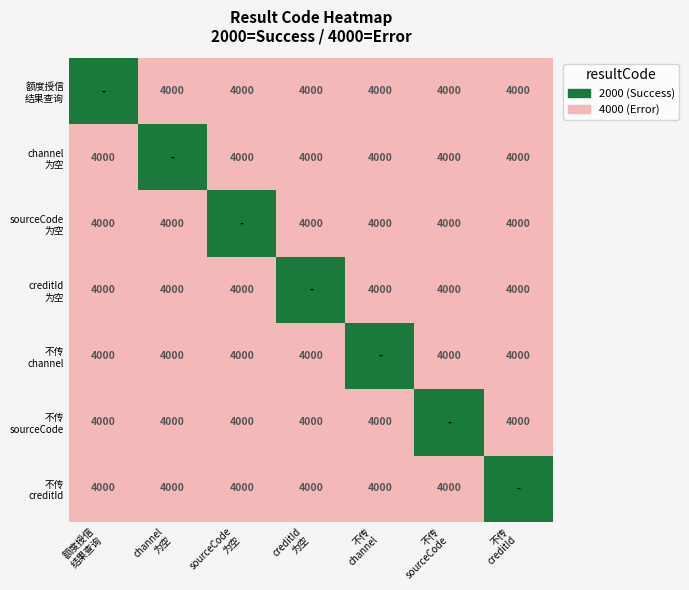

At how many categories does at least one series exceed 0?

7